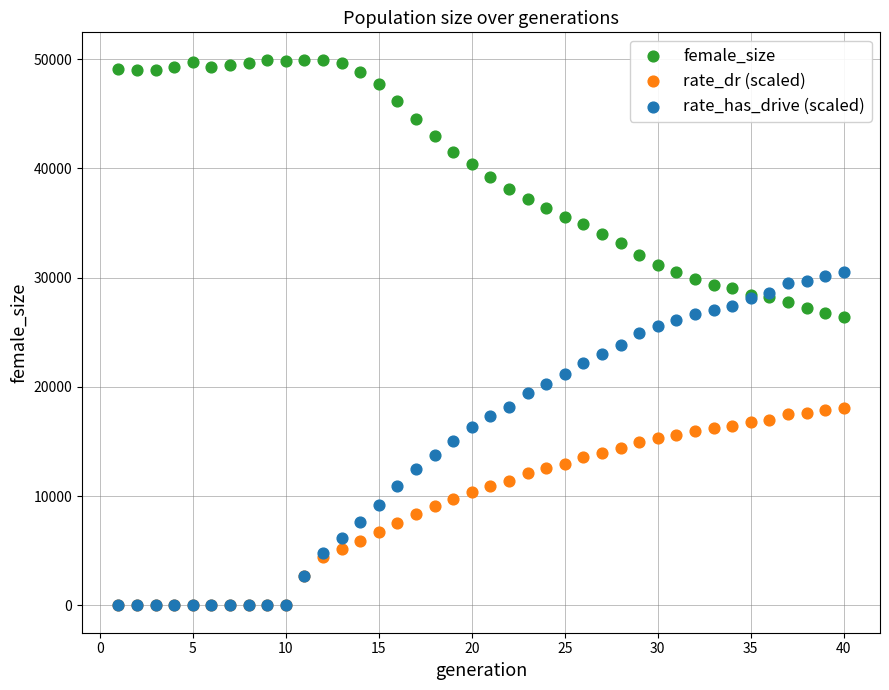

Which series reaches the maximum Y coordinate?

female_size